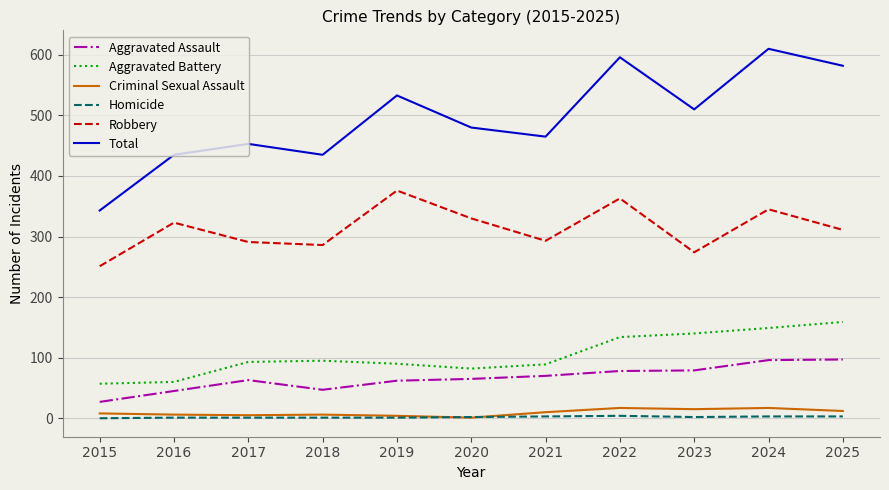

Which series has the widest spread of values?

Total